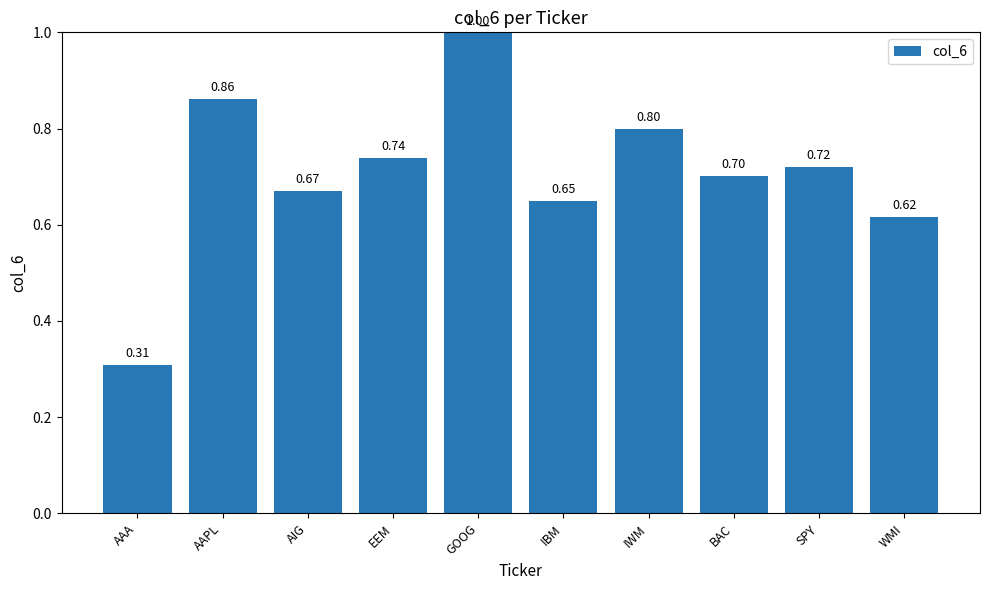

What is the label of the 4th bar from the left?

EEM